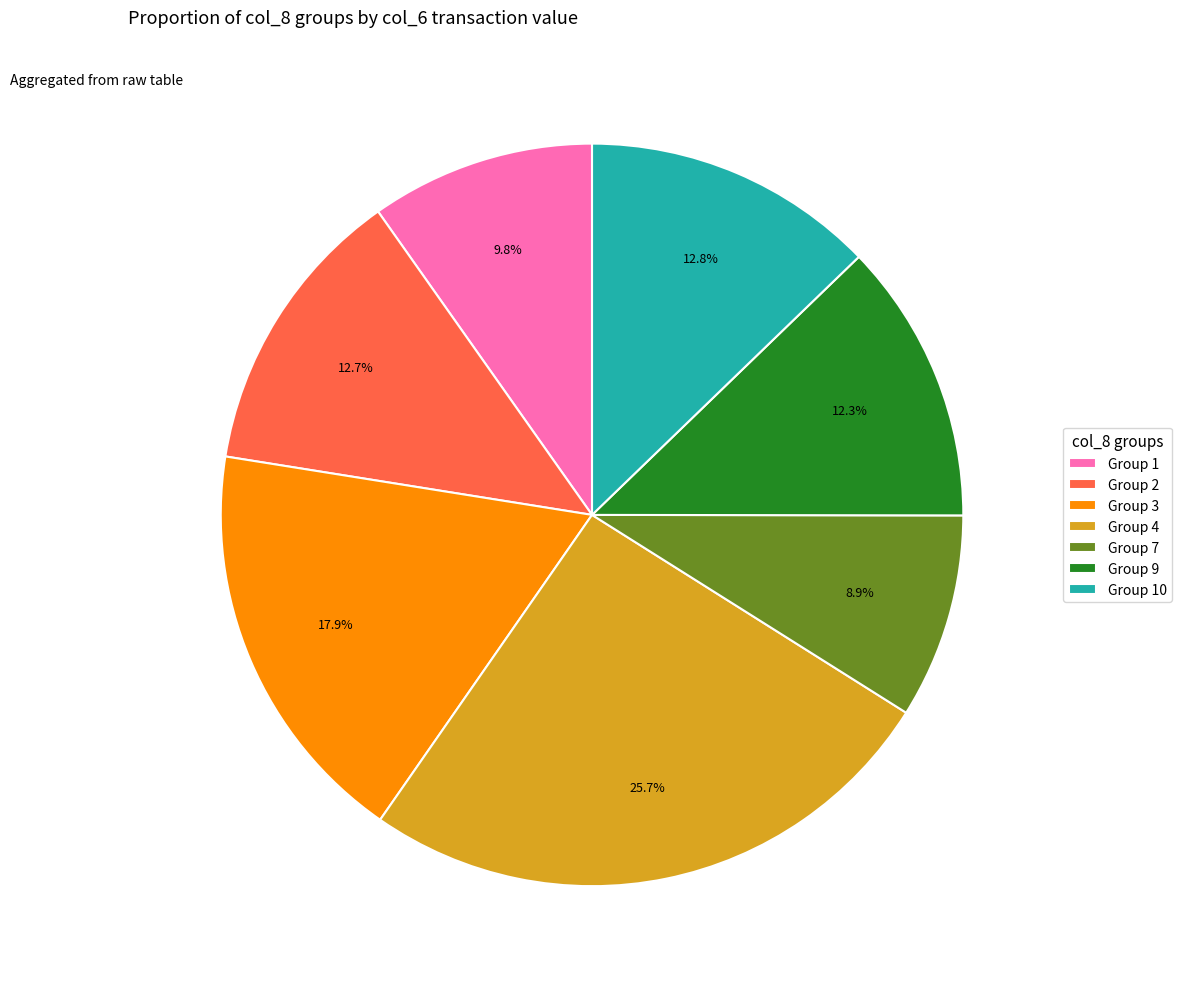

What is the largest slice in the pie chart?

Group 4